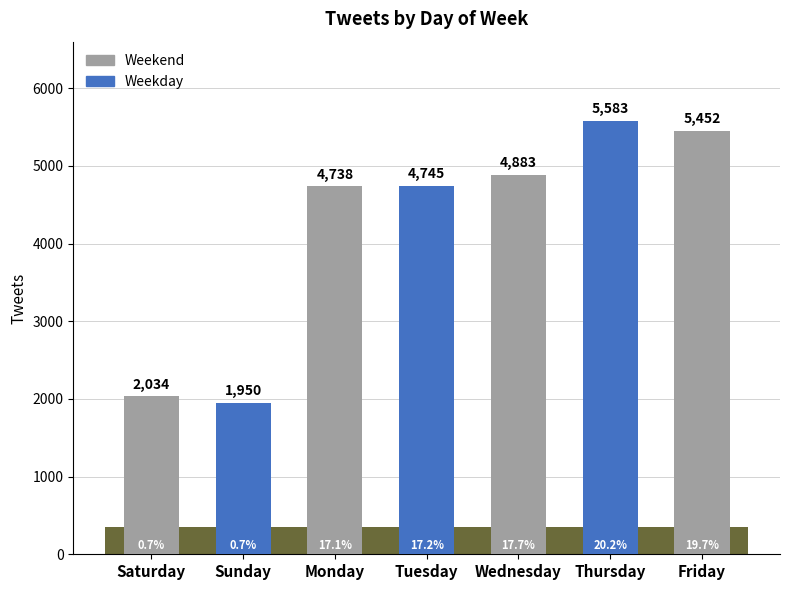

Between Tuesday and Wednesday, which is larger?

Wednesday